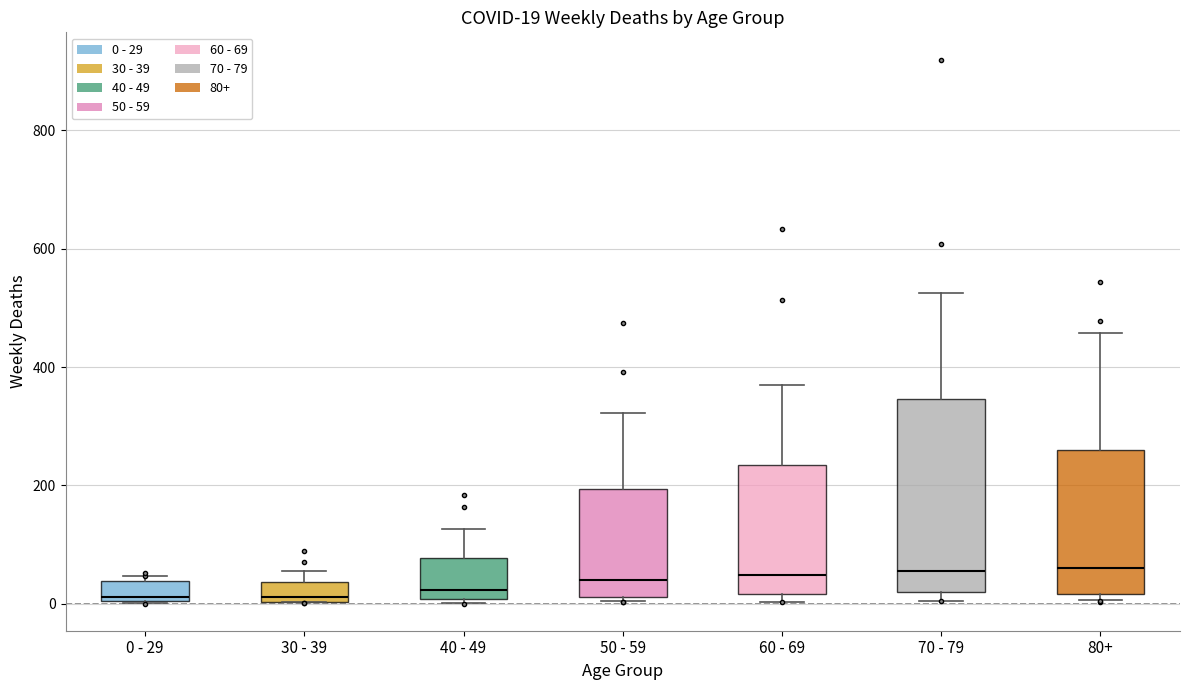

Which box is the tallest, from its lower edge to its upper edge?

70 - 79